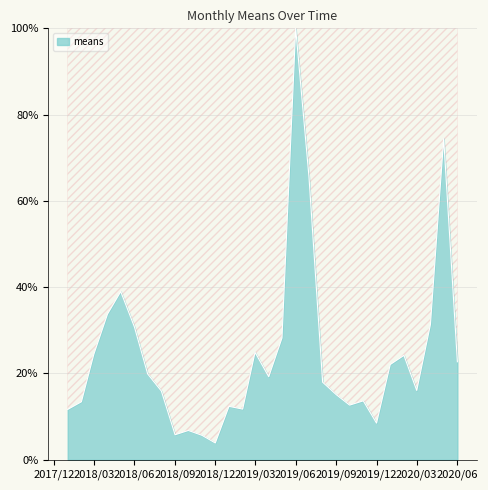

What is the maximum value shown in the chart?

100.0